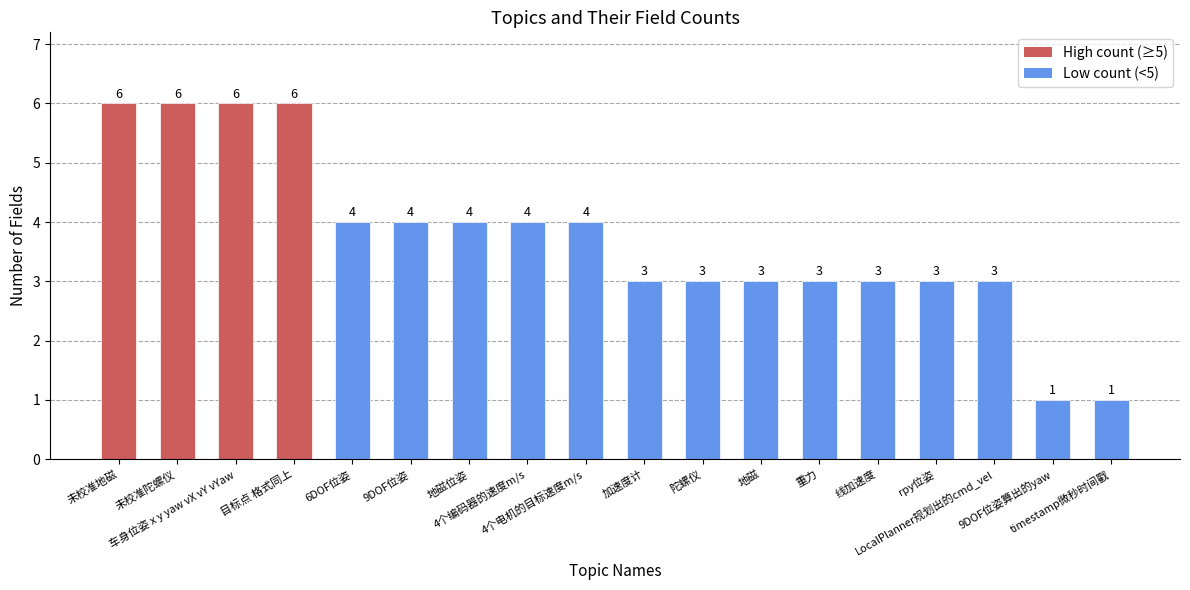

Is it true that the value at 9DOF位姿算出的yaw is 1?

True